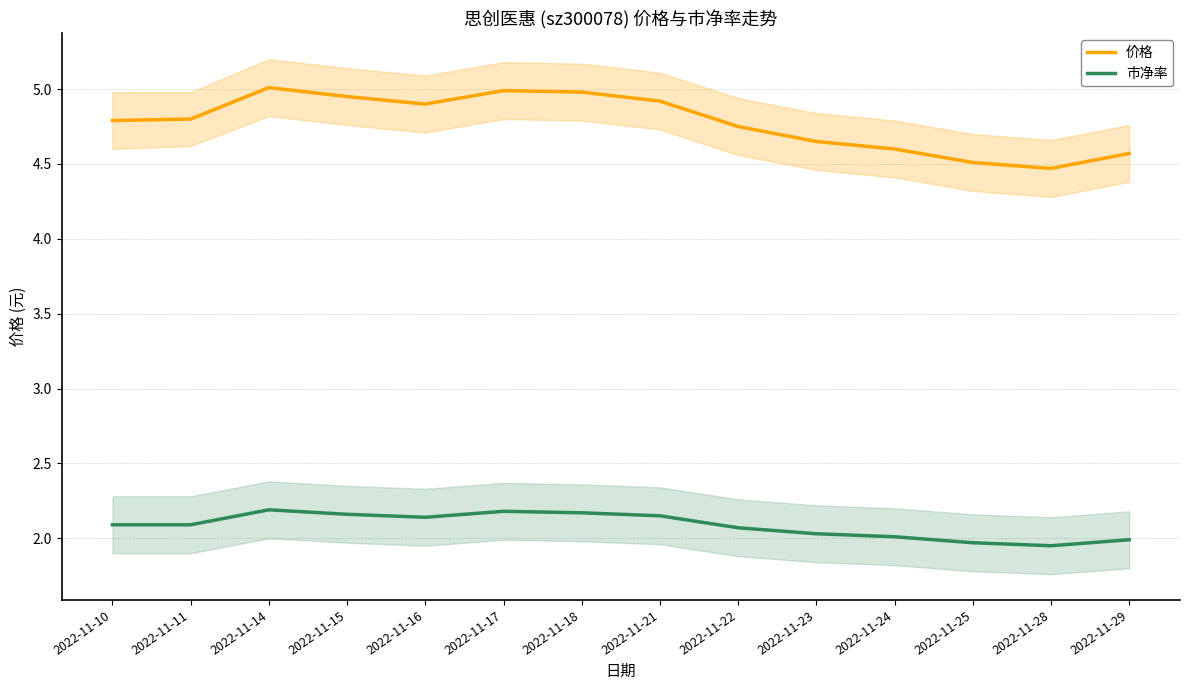

What value does the 价格 series have at 2022-11-28?

4.5